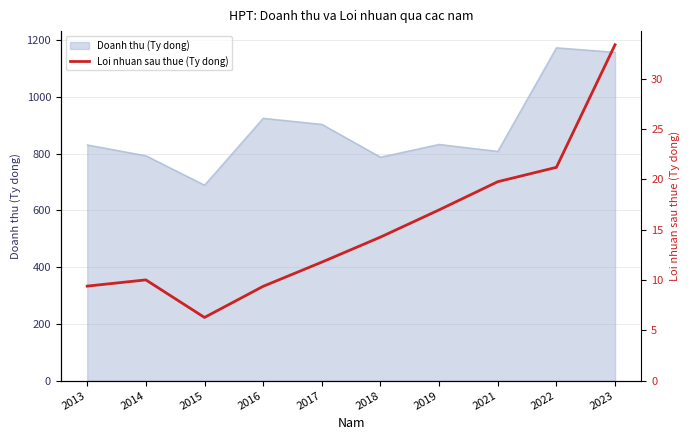

Reading right to left, transcribe all the data shown in this chart.

33.4	21.2	19.8	17.0	14.3	11.8	9.4	6.3	10.0	9.4